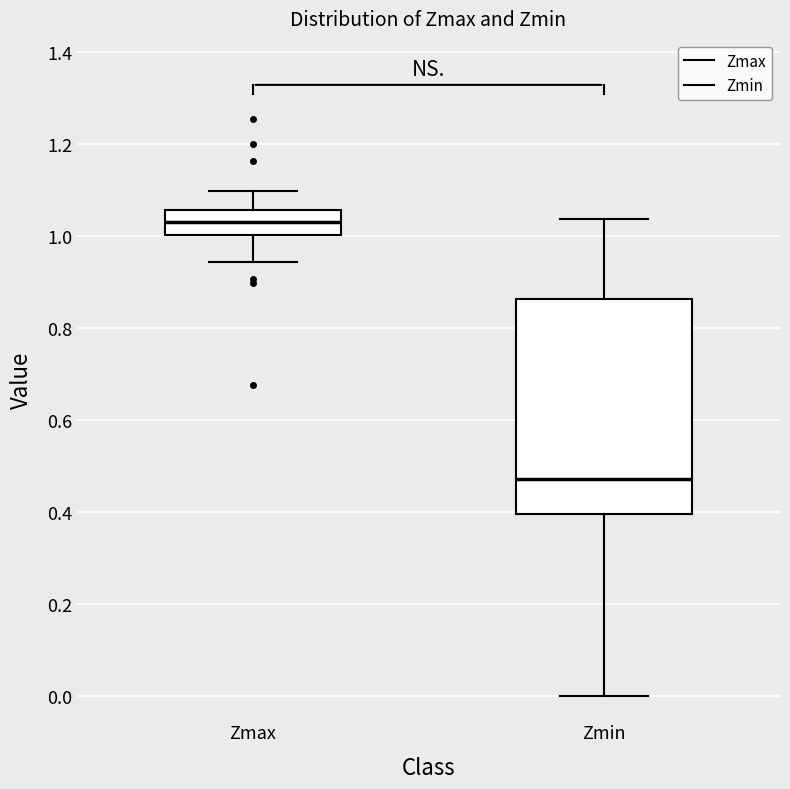

Reading left to right, read every box against the y-axis: the position of its median line, the range the box covers, and the ends of its whiskers. The values are not printed on the chart, so give them approximately, as read against the axis.

Zmax: median 1.04, box 1.00 to 1.06, whiskers 0.94 to 1.10
Zmin: median 0.48, box 0.40 to 0.86, whiskers 0.00 to 1.04